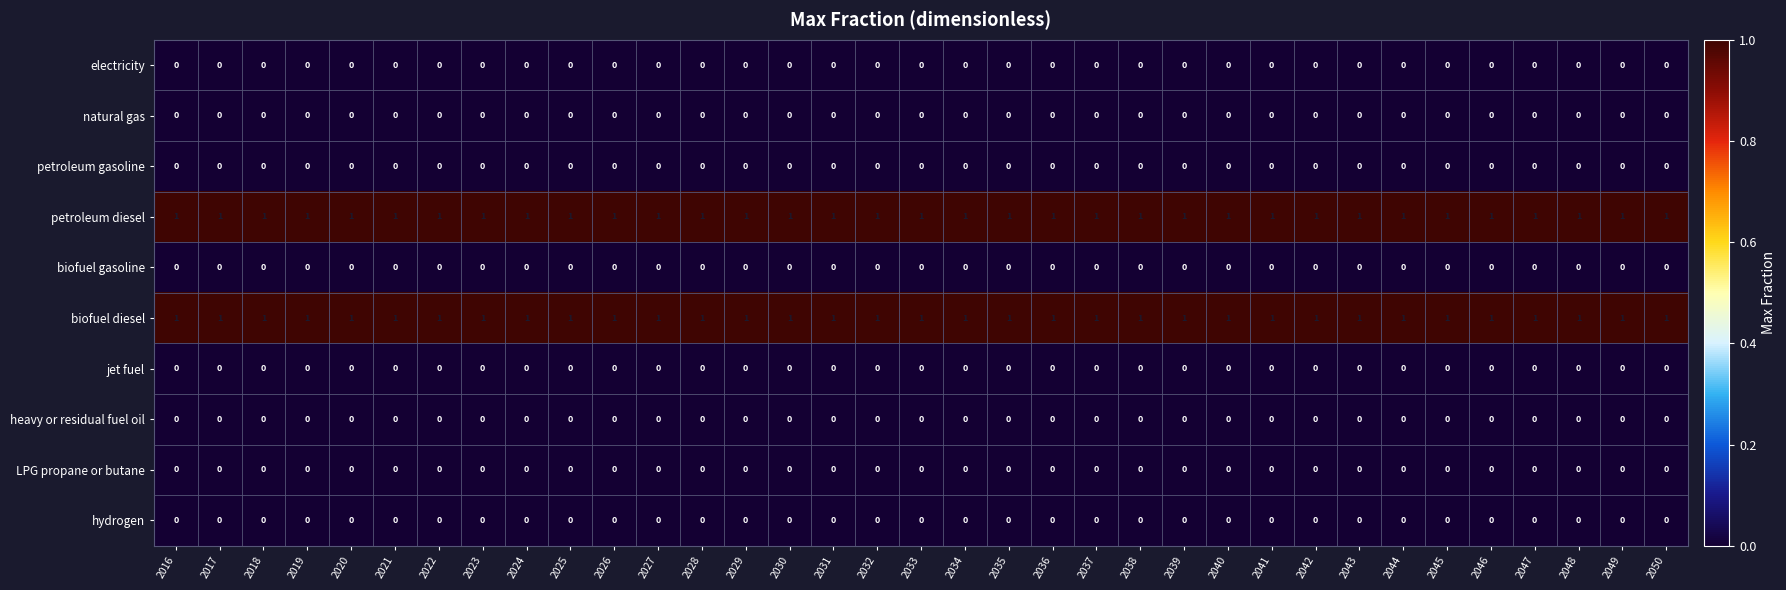

Is it true that electricity equals 0 at 2045?

True